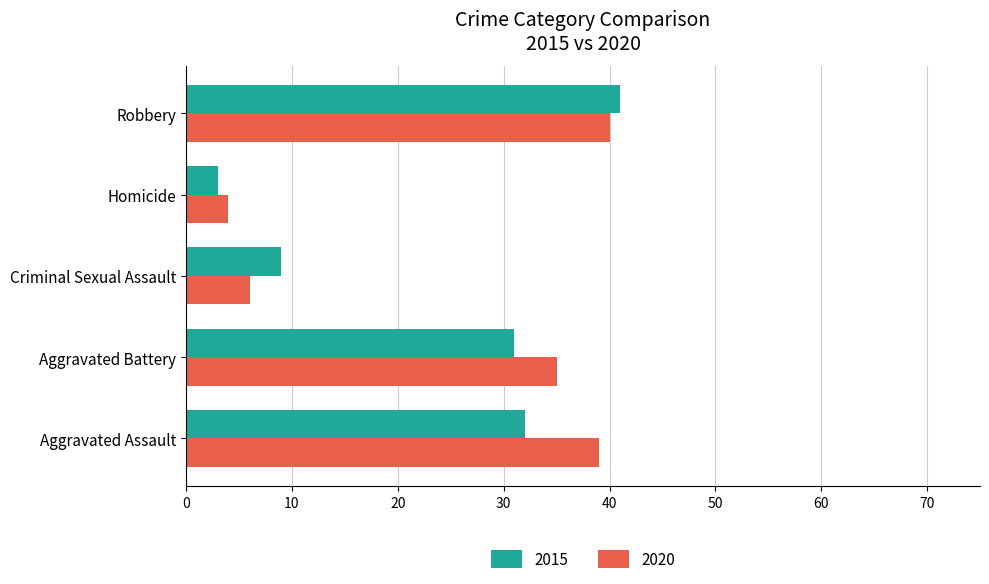

Between Aggravated Assault and Aggravated Battery, which series saw the biggest shift?

2020